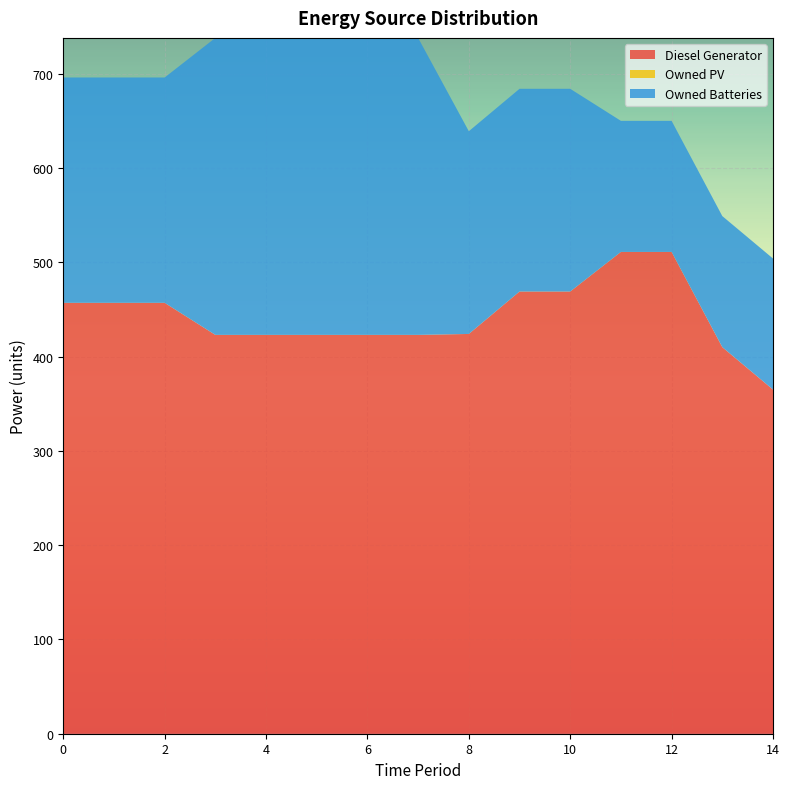

Reading left to right, transcribe all the data shown in this chart.

Diesel Generator: 457.0	457.0	457.0	423.0	423.0	423.0	423.0	423.0	424.0	469.0	469.0	511.0	511.0	410.0	365.0
Owned PV: 0.0	0.0	0.0	0.0	0.0	0.0	0.0	0.0	0.0	0.0	0.0	0.0	0.0	0.0	0.0
Owned Batteries: 239.0	239.0	239.0	315.0	315.0	315.0	315.0	315.0	215.0	215.0	215.0	139.0	139.0	139.0	139.0